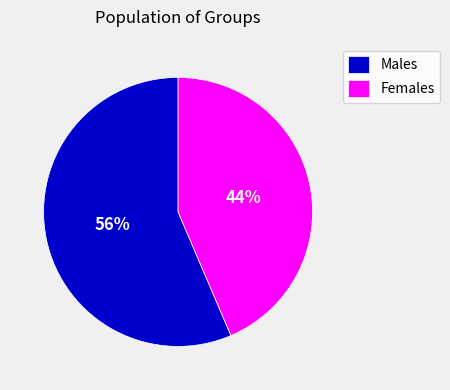

To the nearest percent, what portion does Females represent?

44%